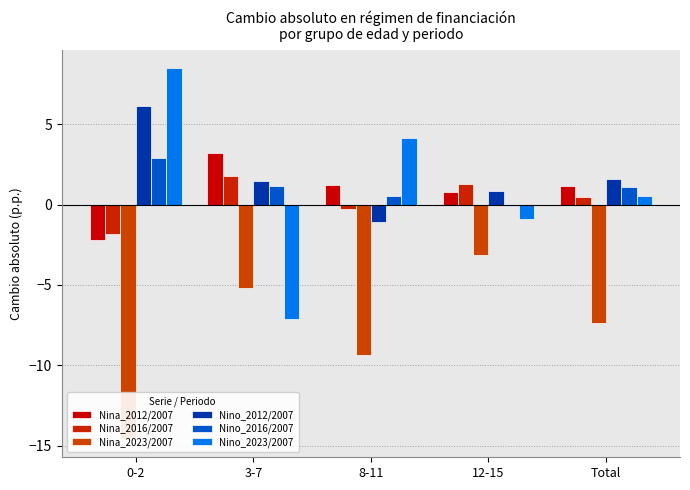

How many values in the Nina_2016/2007 series exceed 0?

3